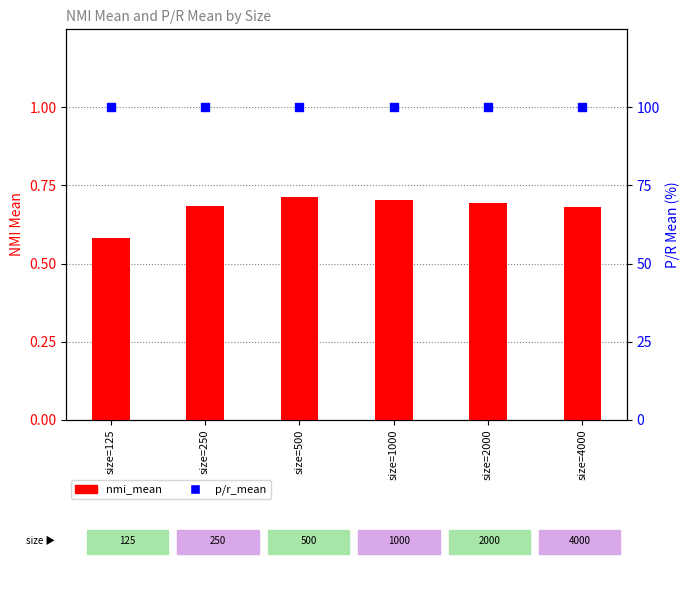

What is the total value across all series at size=1000?

100.7